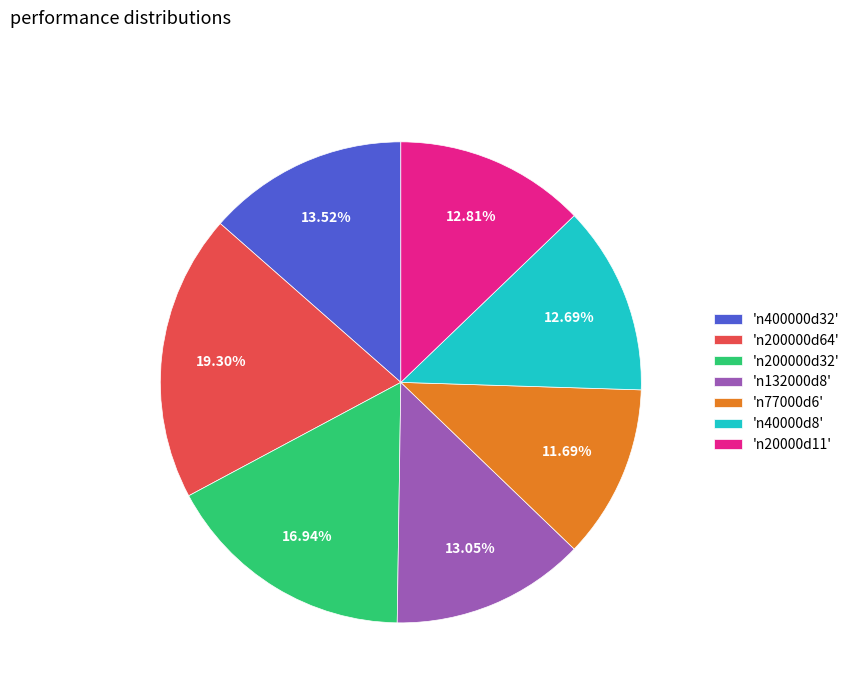

Between 'n20000d11' and 'n200000d64', which is larger?

'n200000d64'